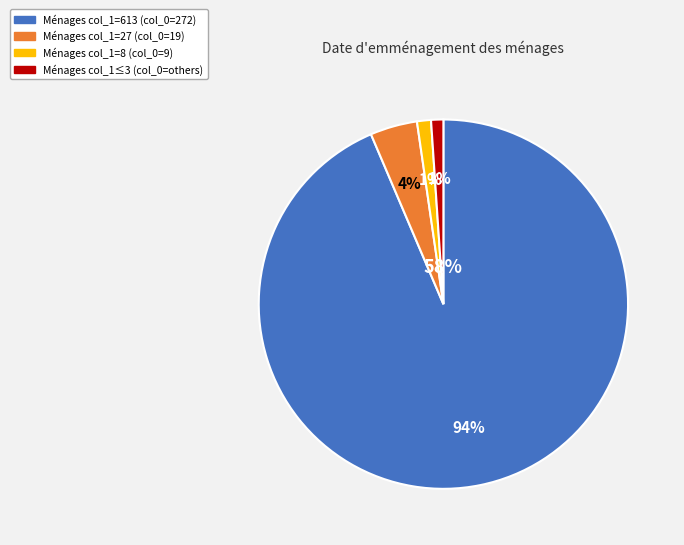

Is there a majority slice in this chart?

Yes